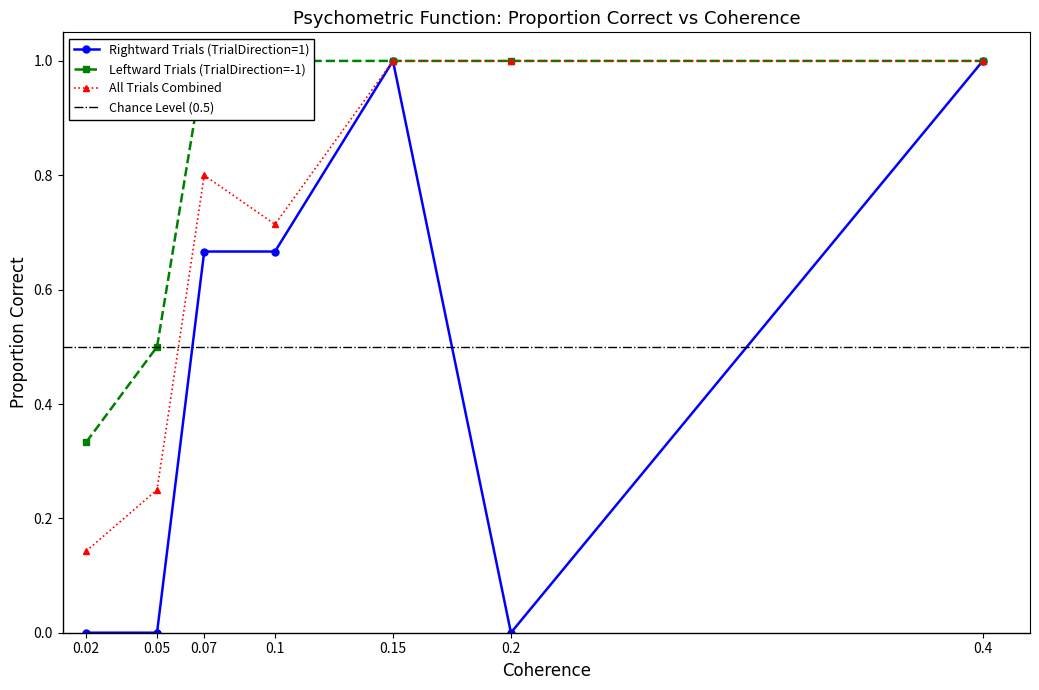

True or false: All Trials Combined has a value of 1.0 at 0.4.

True